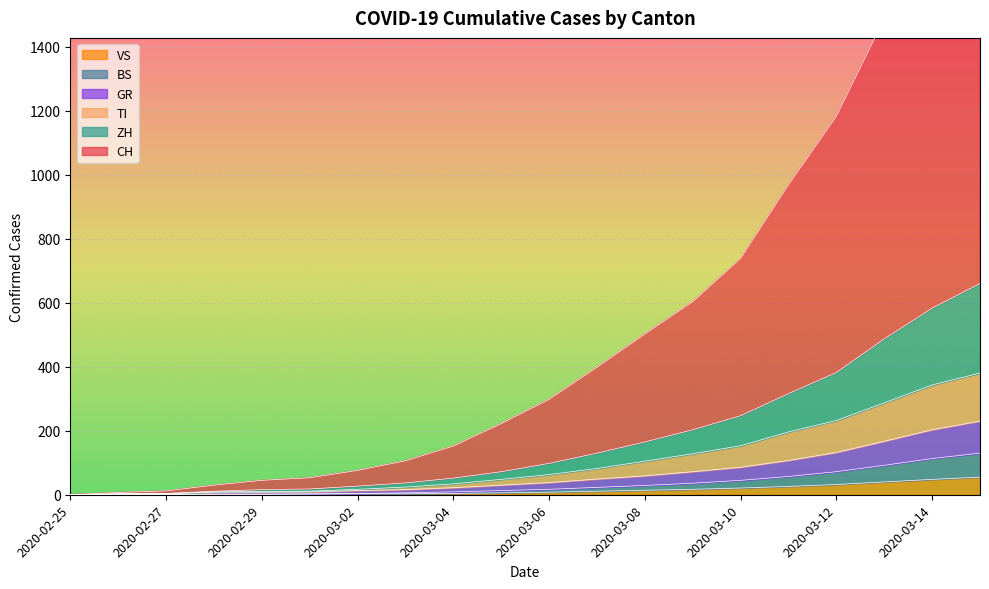

The VS series shows 1 at 2020-02-29. True or false?

True